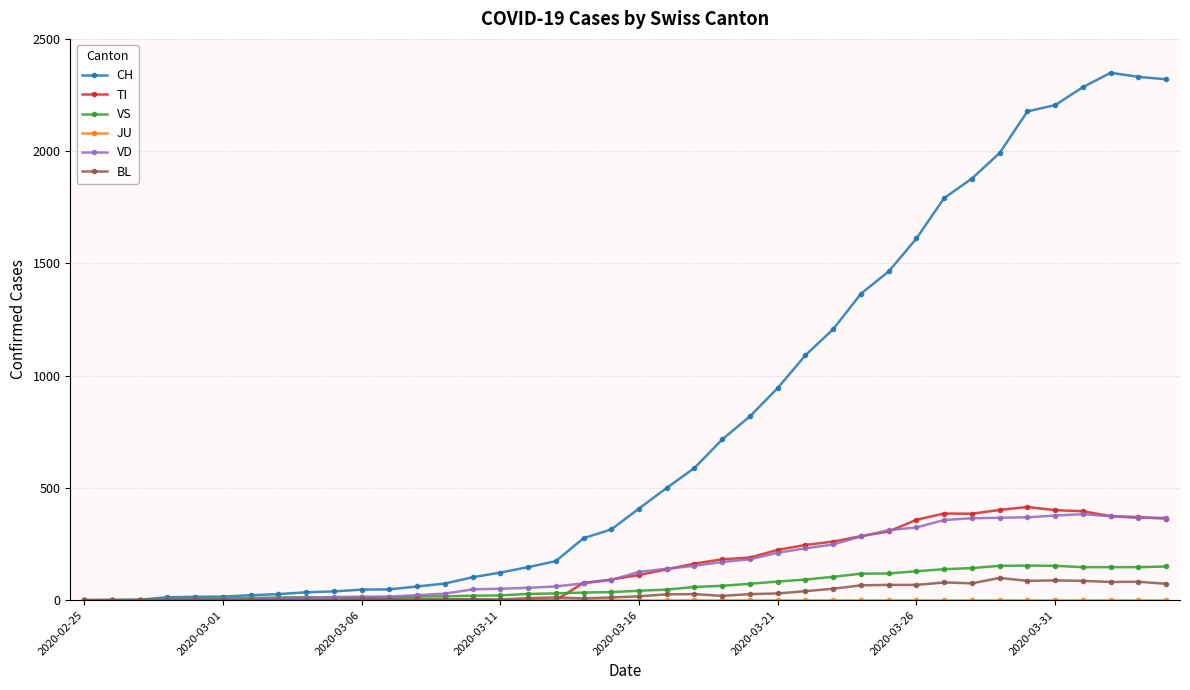

True or false: TI has more than 0 interior local peaks.

True